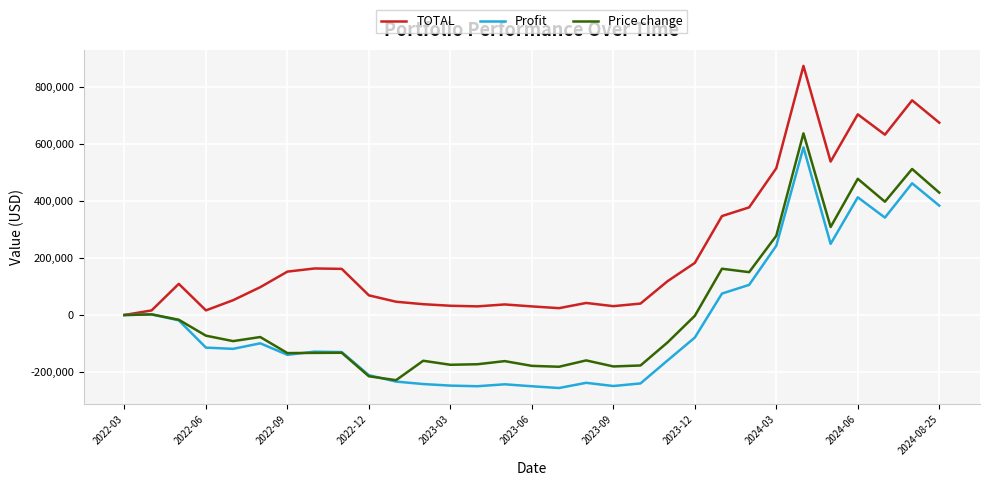

Which series has the largest total across all categories?

TOTAL